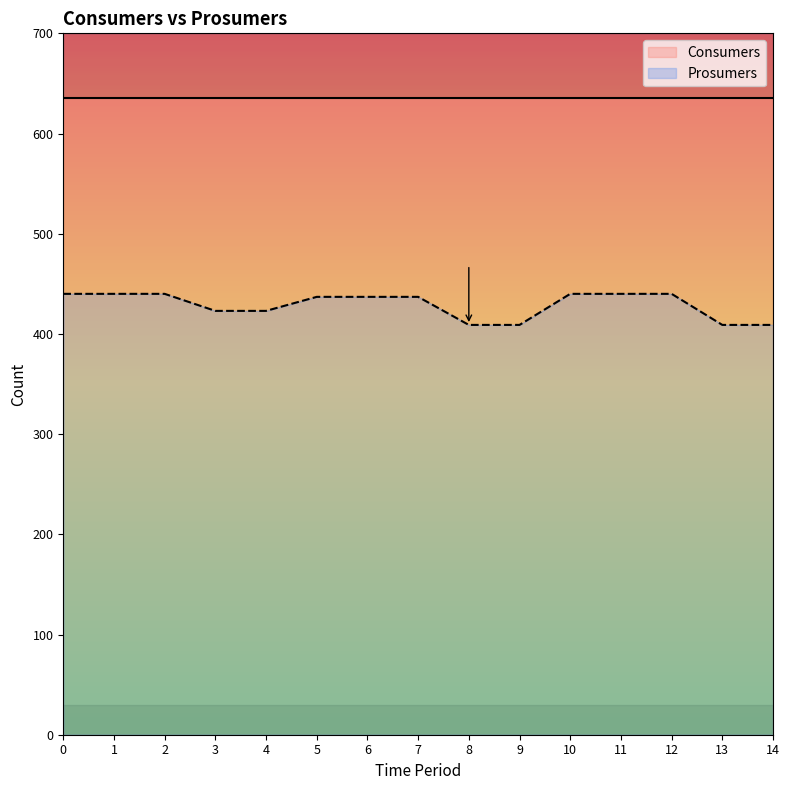

How many values are below 437?

6